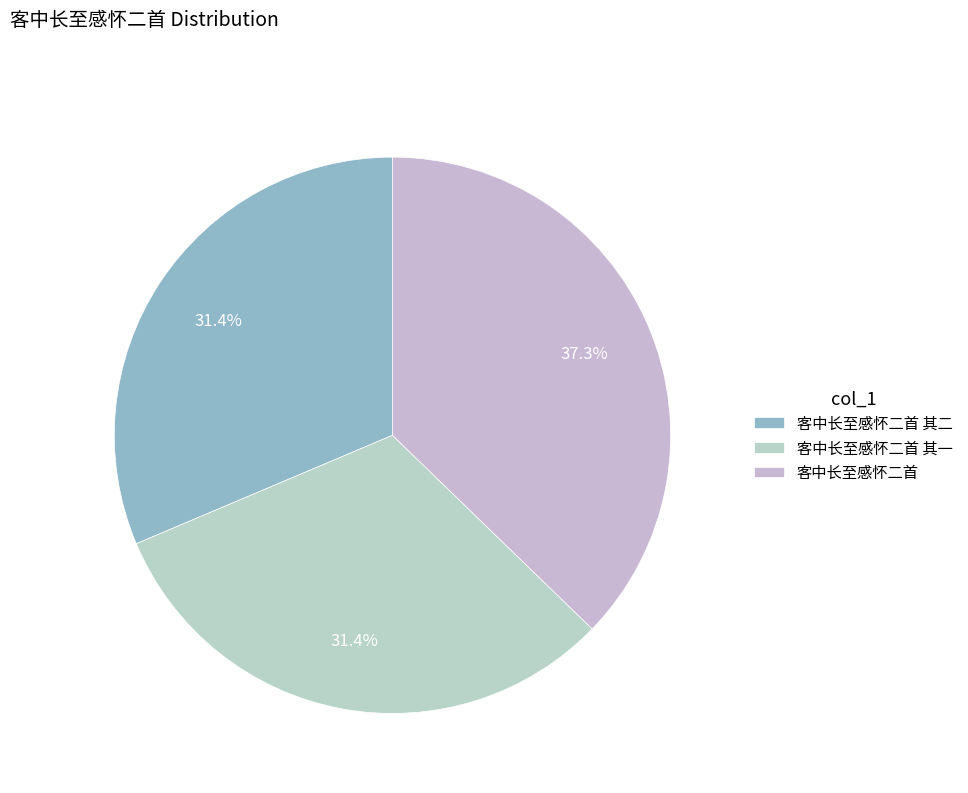

To the nearest percent, what portion does 客中长至感怀二首 其一 represent?

31%